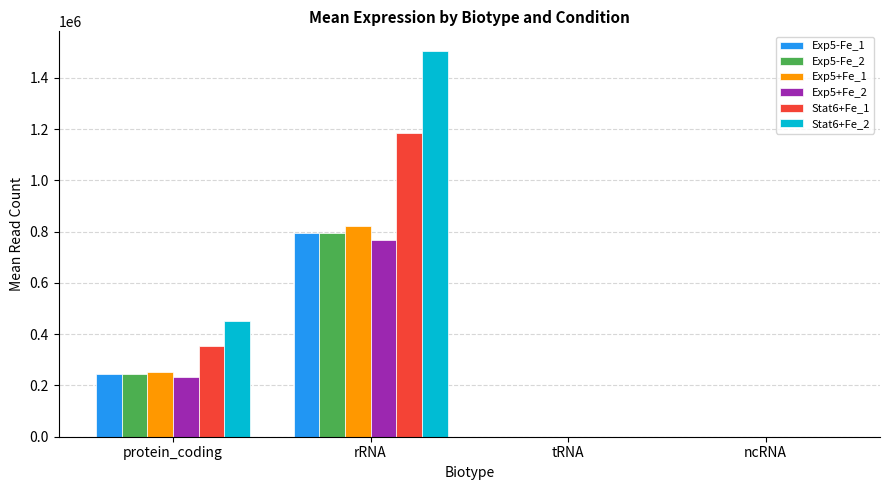

At which category is the sum across all series the highest?

rRNA